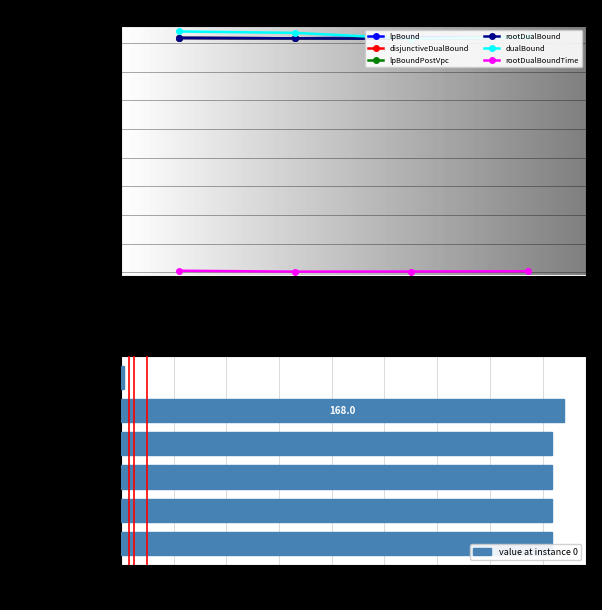

What are all the series names shown in the legend?

lpBound, disjunctiveDualBound, lpBoundPostVpc, rootDualBound, dualBound, rootDualBoundTime